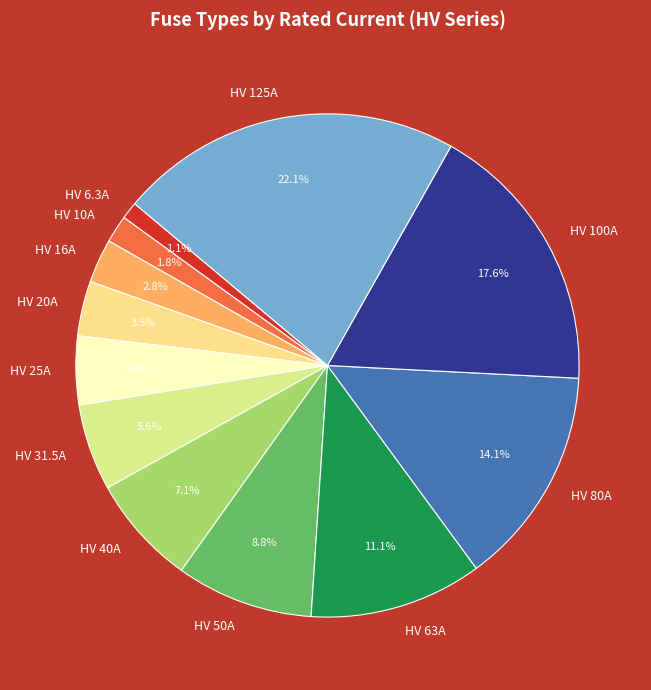

Does any single category account for the majority?

No